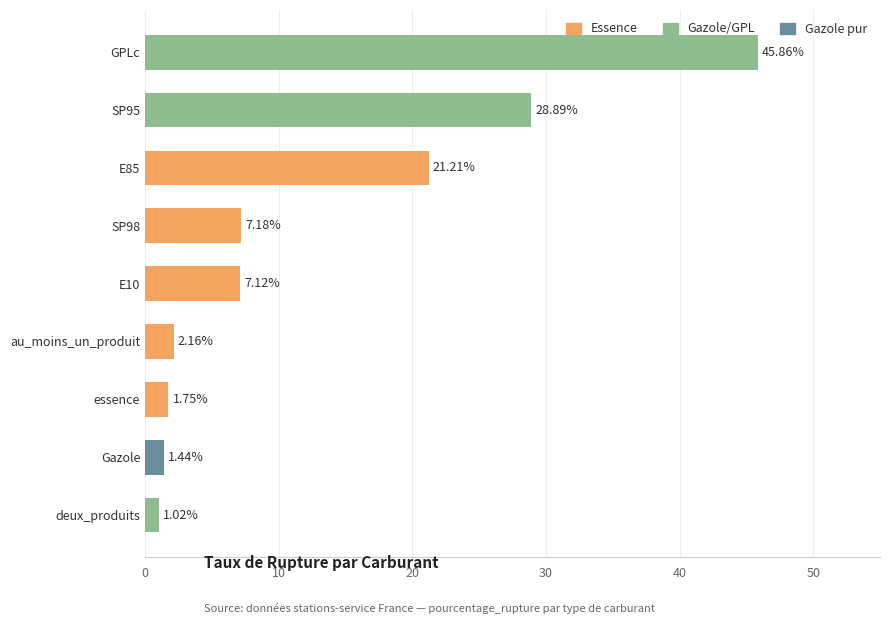

List the labels in order of value, smallest first.

deux_produits, Gazole, essence, au_moins_un_produit, E10, SP98, E85, SP95, GPLc